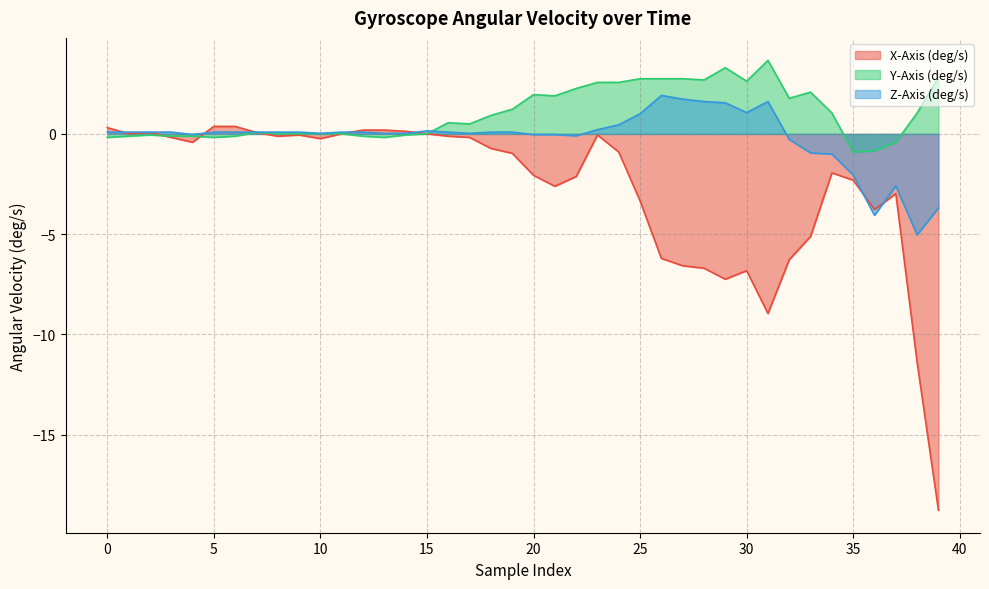

How many values in the Z-Axis (deg/s) series exceed 0?

28